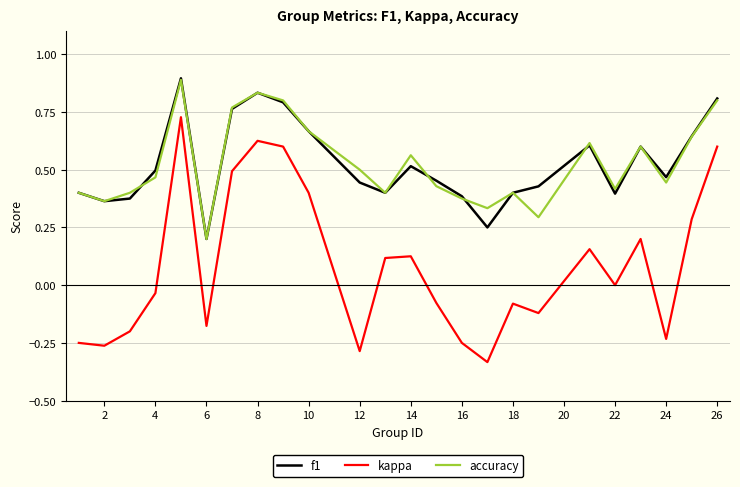

True or false: accuracy and kappa intersect in this chart.

False